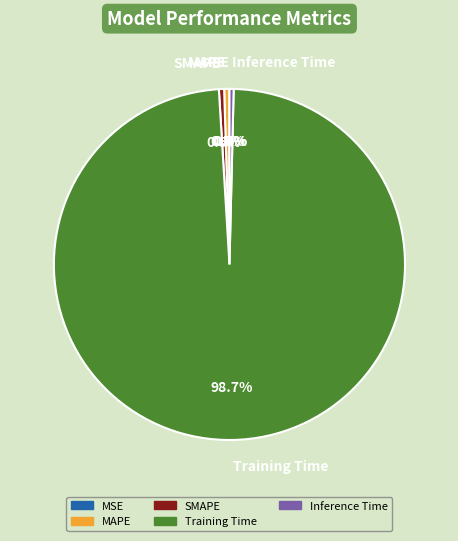

Which slice represents more than half of the pie?

Training Time